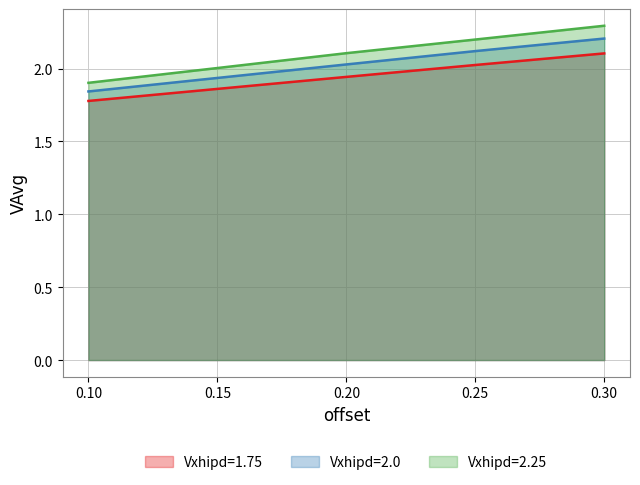

What value does the Vxhipd=1.75 series have at 0.1?

1.8